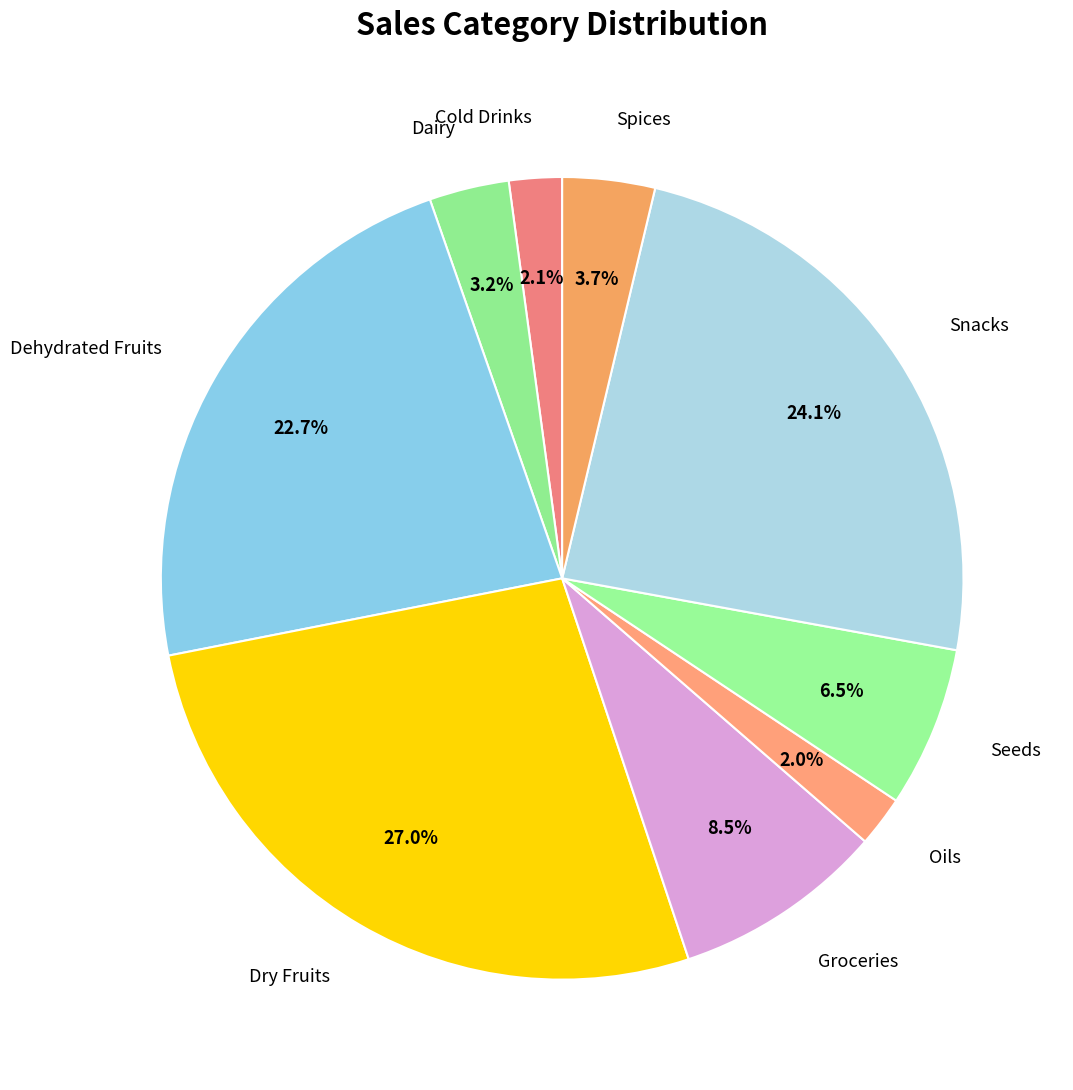

How many slices are in this pie chart?

9